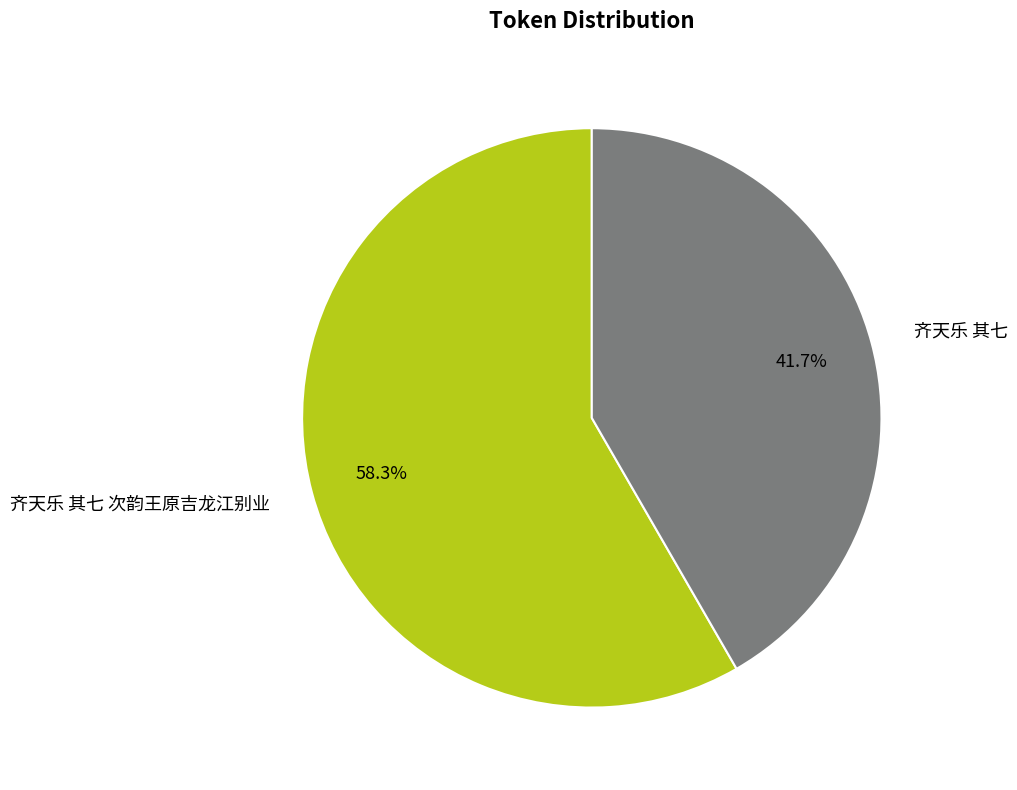

How many segments does this pie chart have?

2